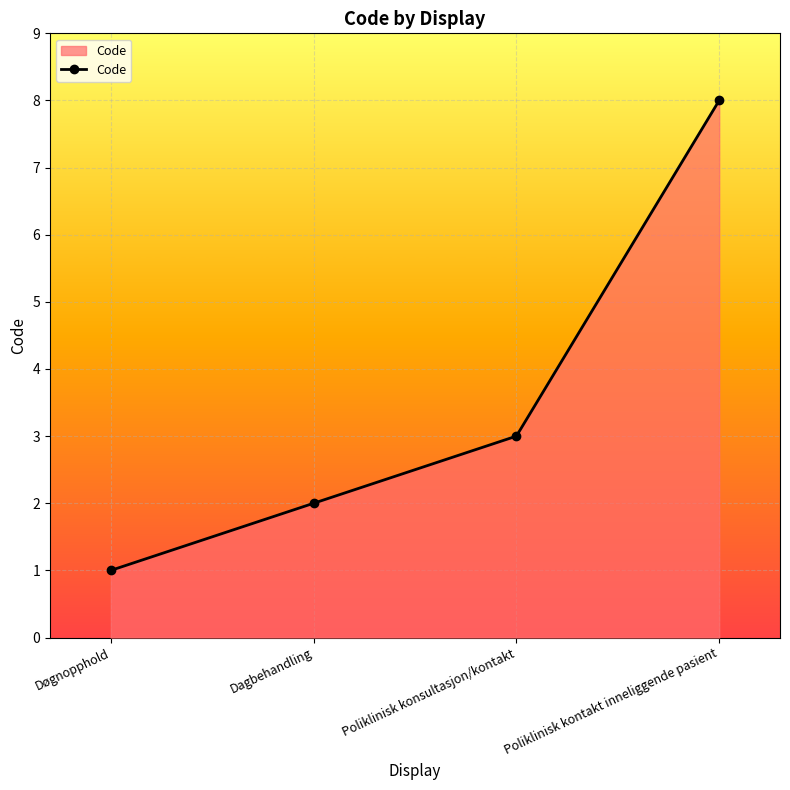

Is it true that the value at Dagbehandling is 2?

True